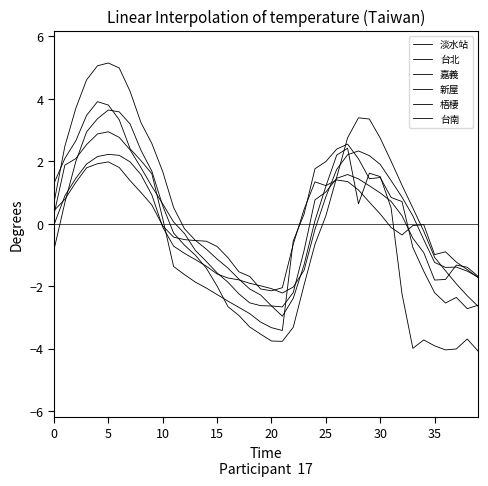

What is the value of the 淡水站 point at the 19th from the left?

-2.9